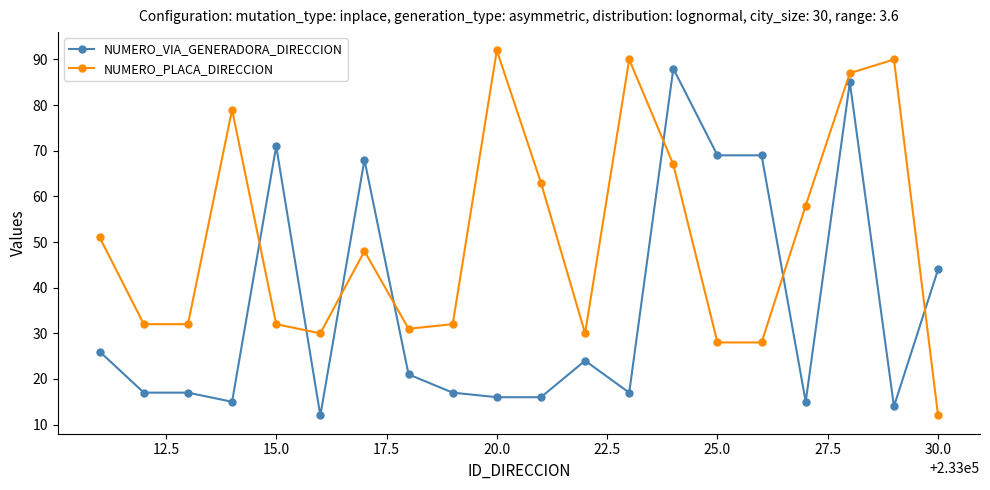

How many times do NUMERO_VIA_GENERADORA_DIRECCION and NUMERO_PLACA_DIRECCION cross each other?

7